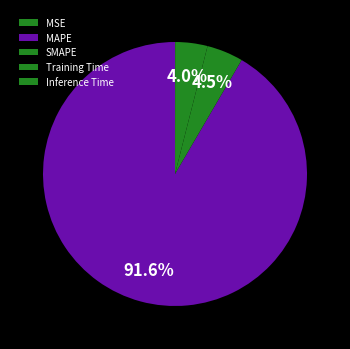

Which slice is the largest?

MAPE